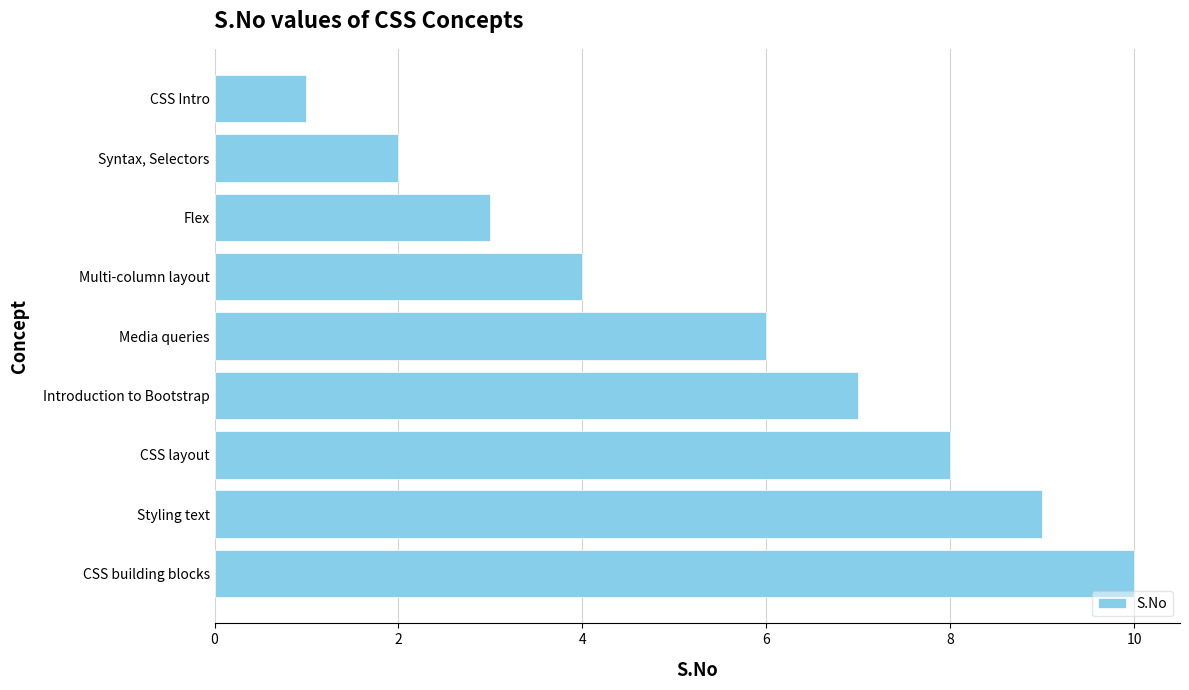

What is the difference between the maximum and minimum values?

9